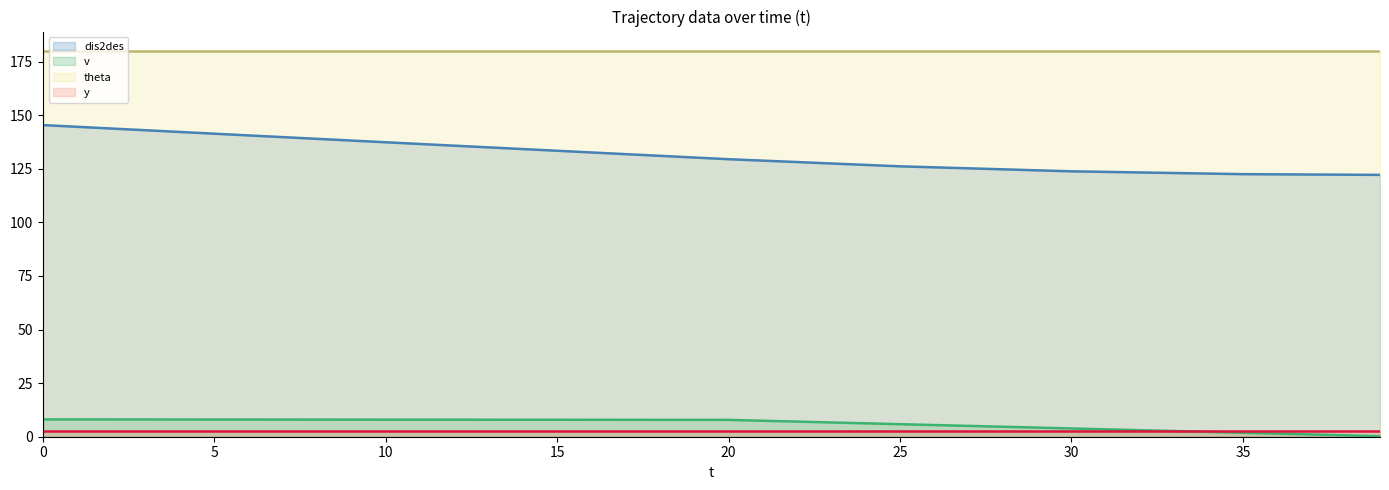

What is the greatest value displayed?

180.0